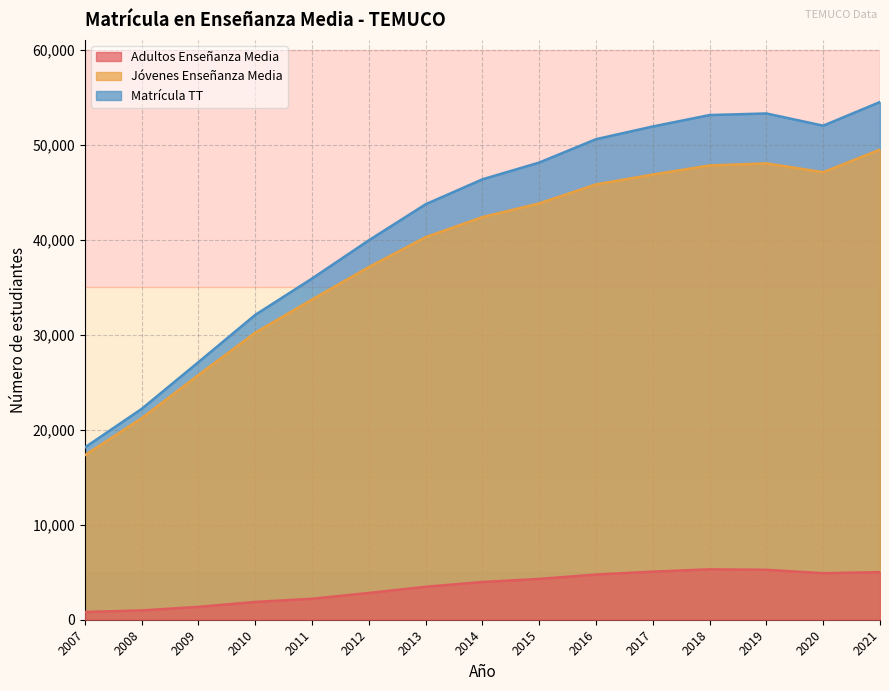

Does the chart display data point markers on the line(s)?

No